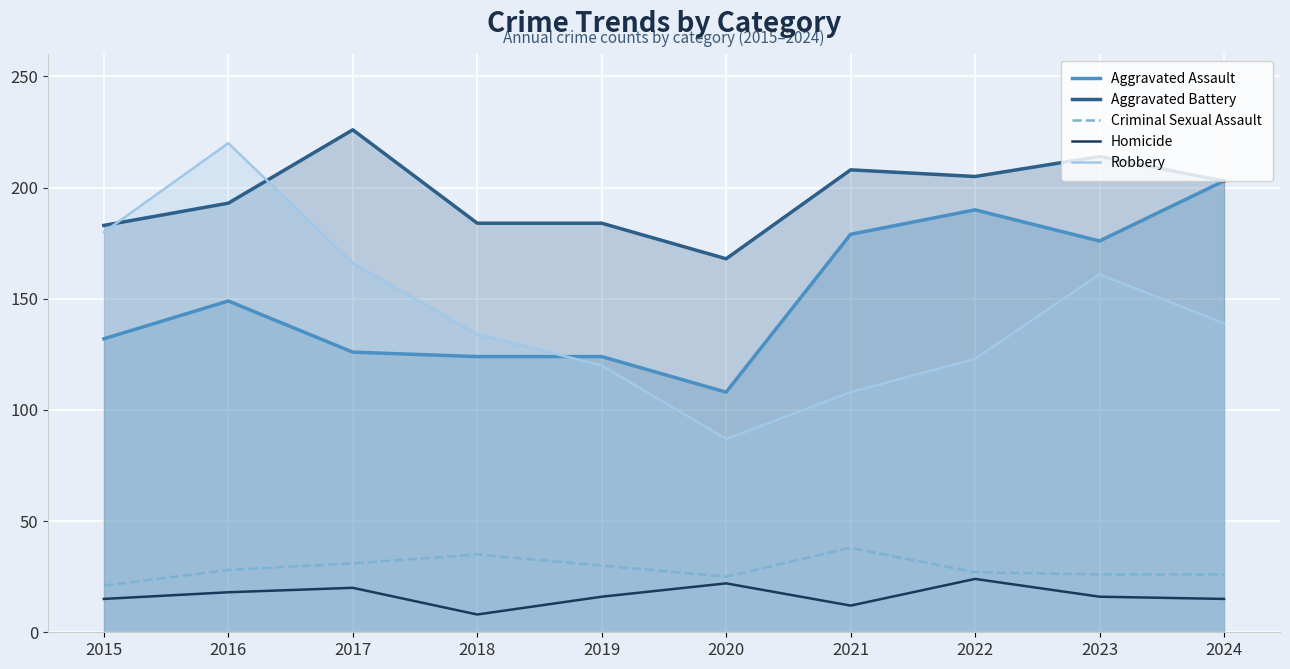

Count the number of data series in this chart.

5